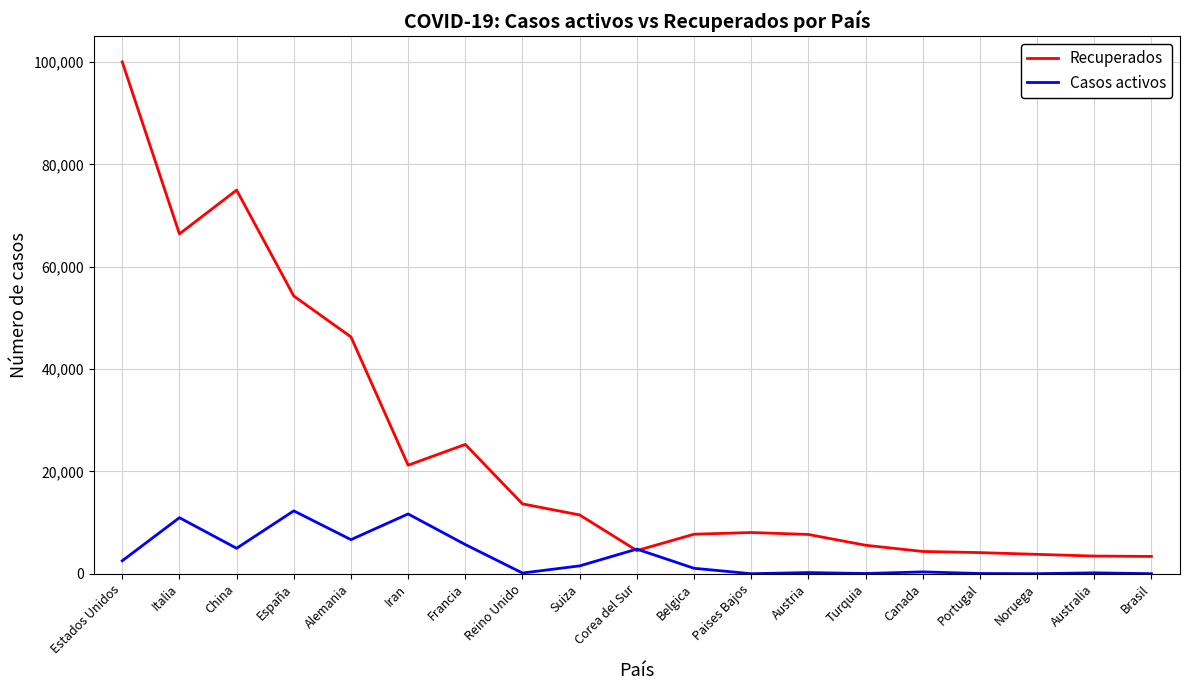

What is the minimum value for Casos activos?

3